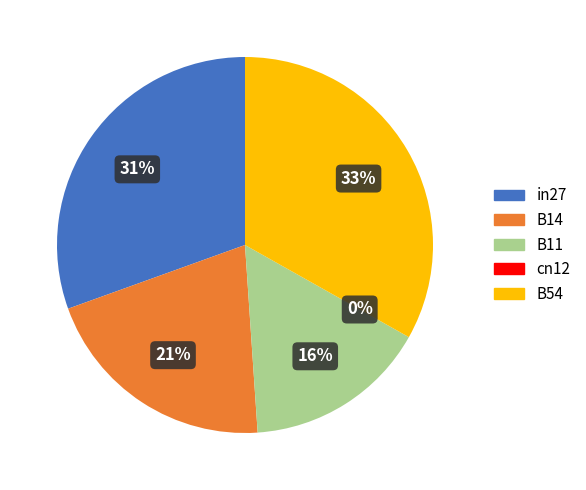

What is the largest slice in the pie chart?

B54